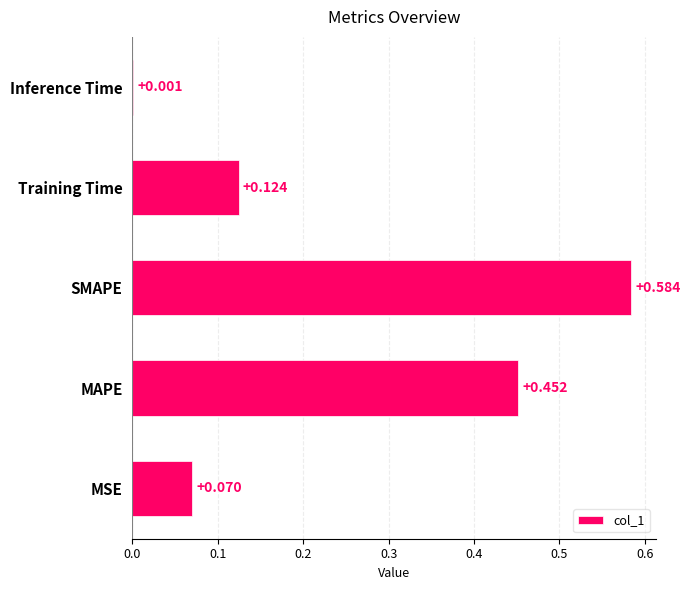

Between Training Time and SMAPE, which is larger?

SMAPE